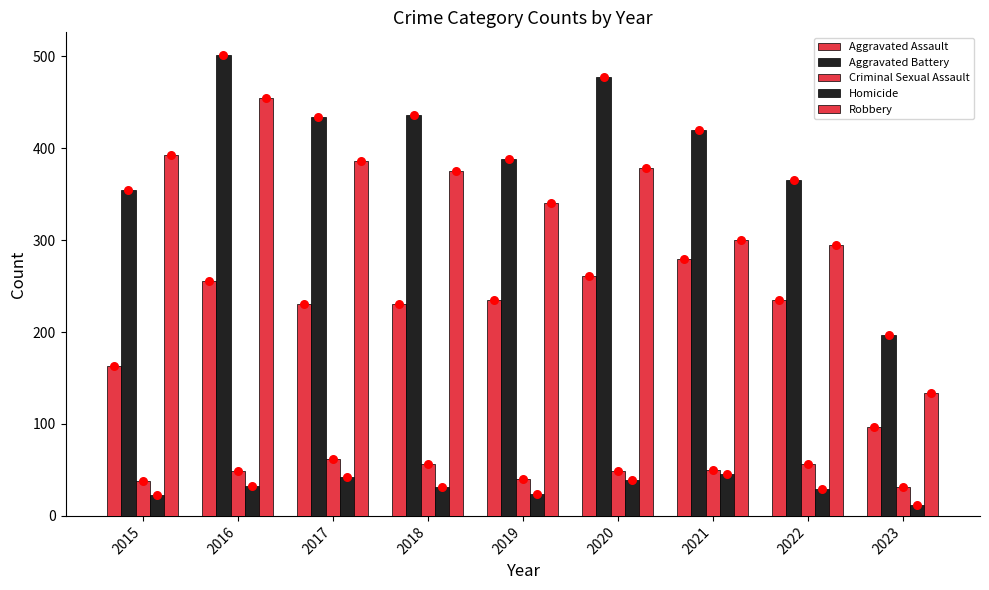

Which series has the widest spread of Y values?

Robbery